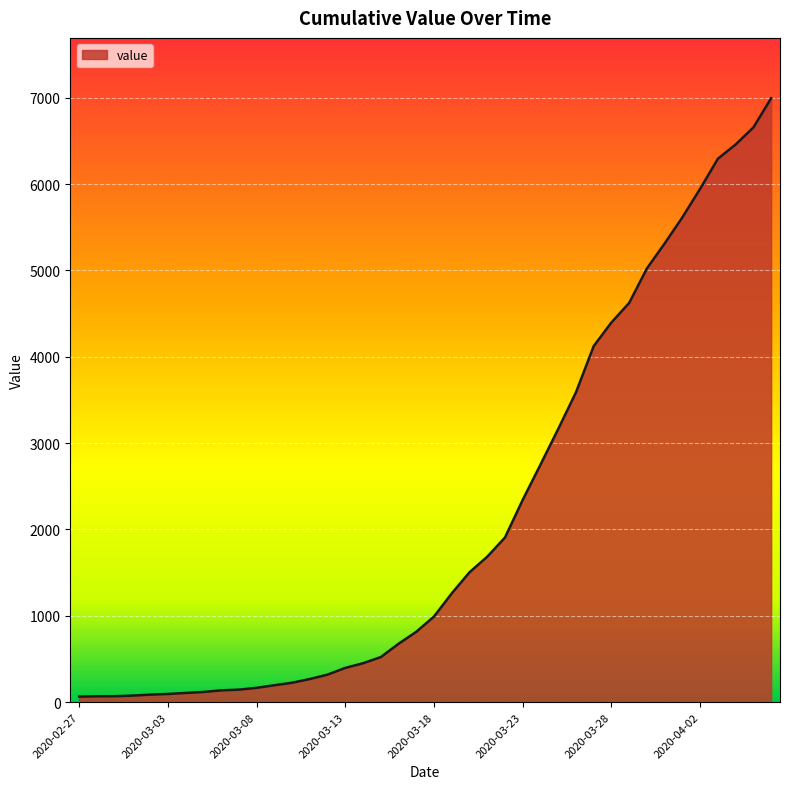

What is the difference between the maximum and minimum values?

6930